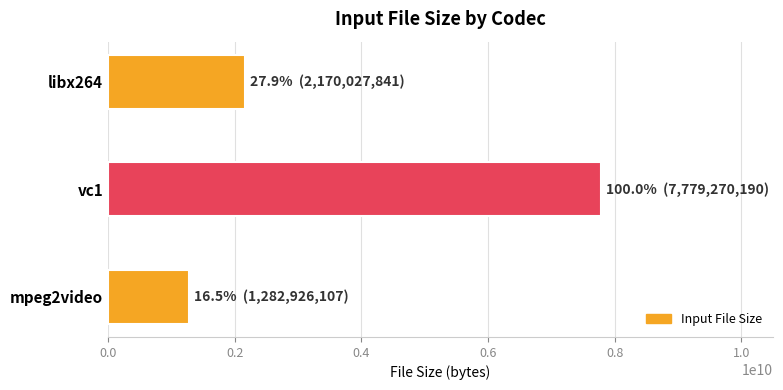

List the labels in order of value, smallest first.

mpeg2video, libx264, vc1